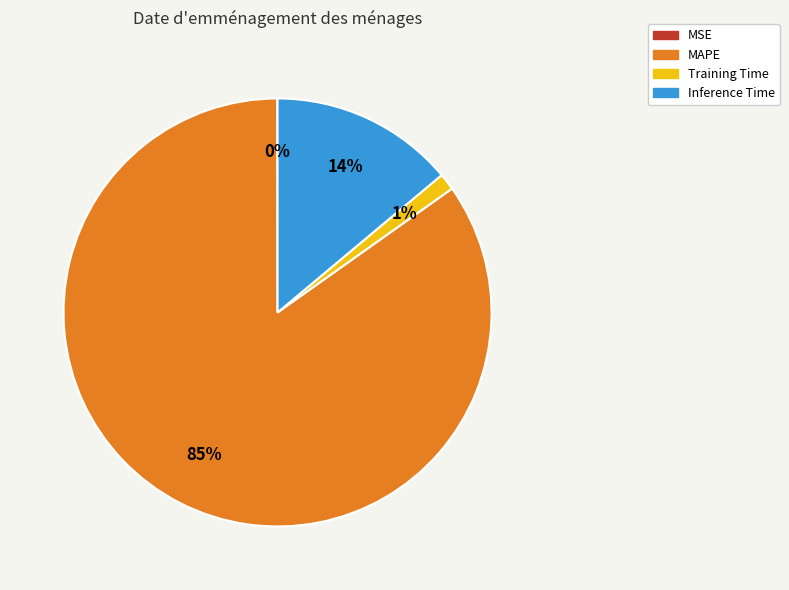

To the nearest percent, what is the difference between the Inference Time and MAPE slice percentages?

71%